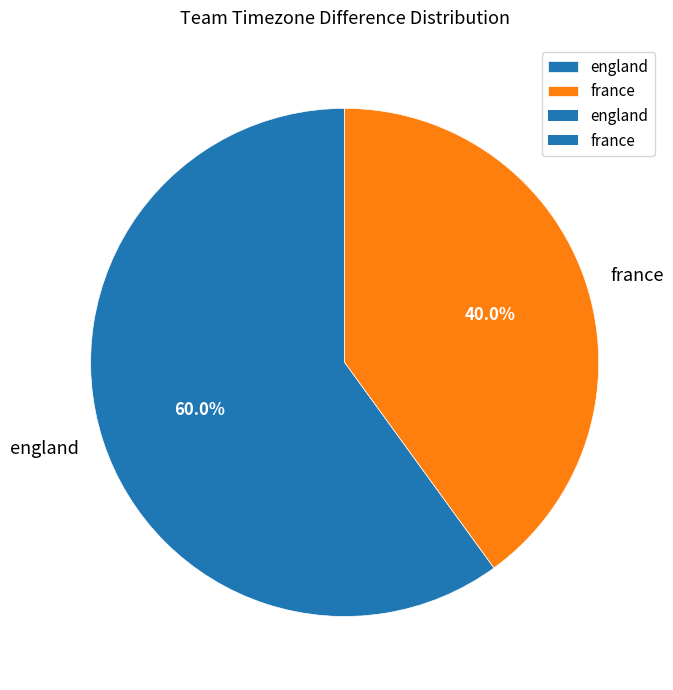

To the nearest percent, what percentage of the pie is france?

40%